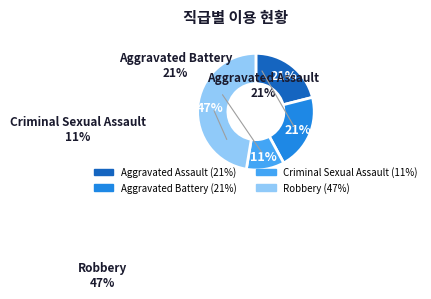

Count the number of slices in the pie.

4